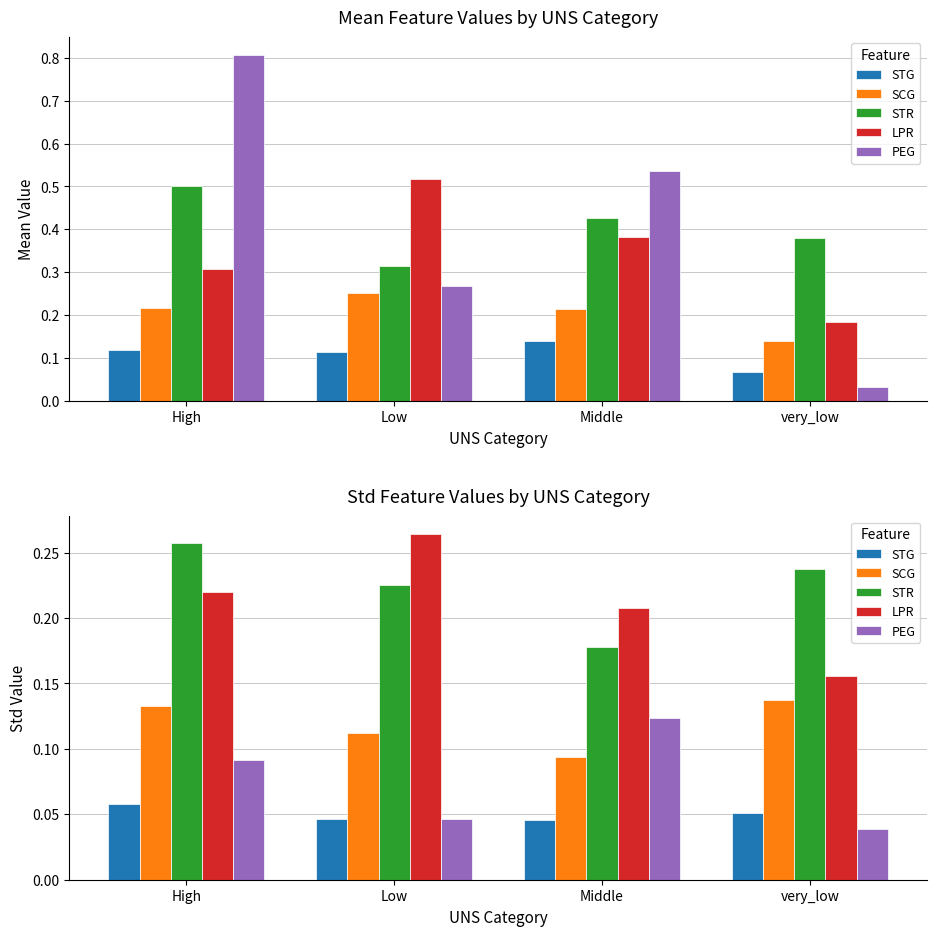

At which category does the chart reach its minimum across all series?

very_low